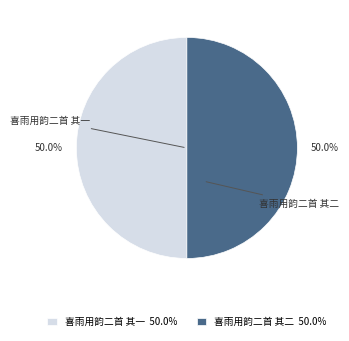

The 喜雨用韵二首 其一 slice represents 63% of the pie. True or false?

False